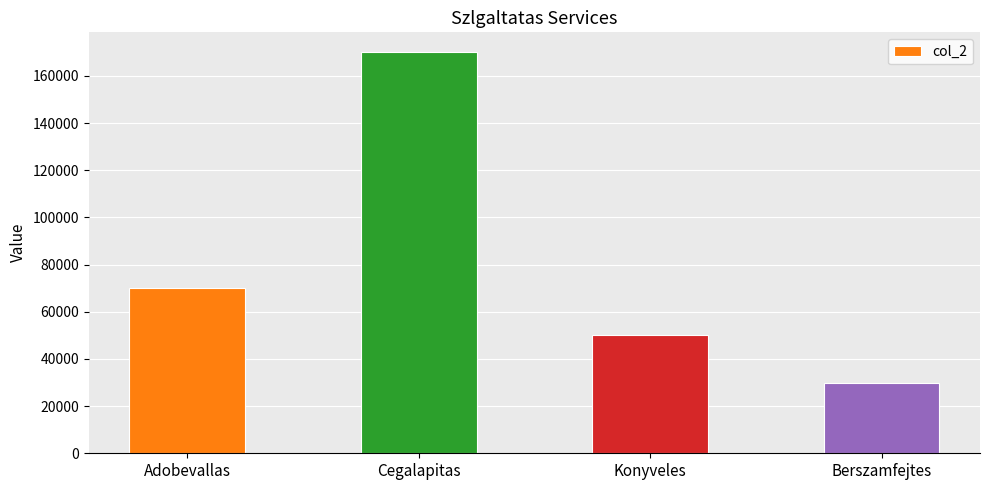

Is it true that the value at Berszamfejtes is 52979?

False